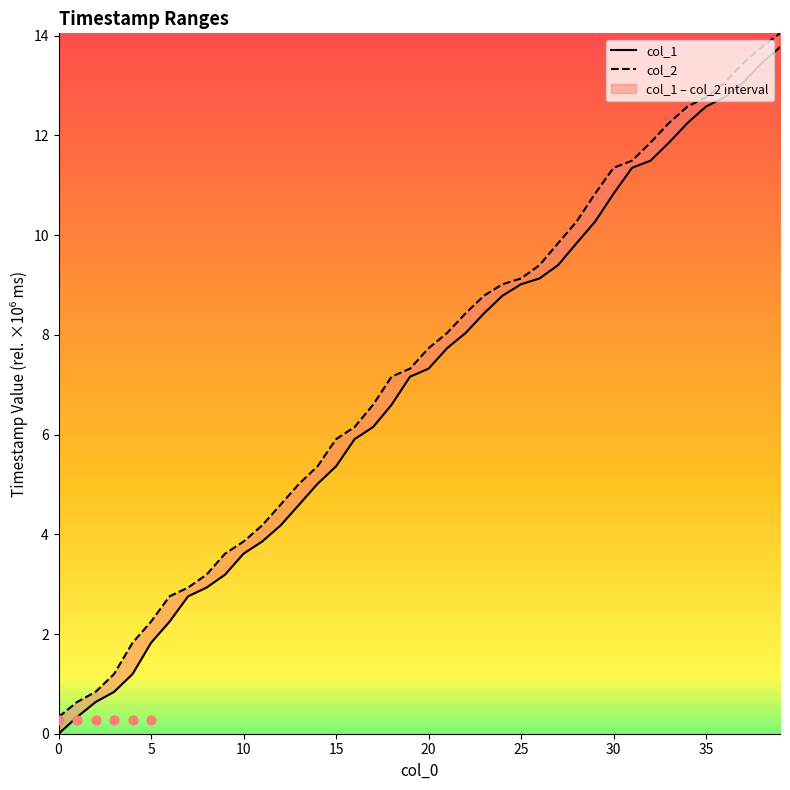

Which series reaches the maximum Y coordinate?

col_2